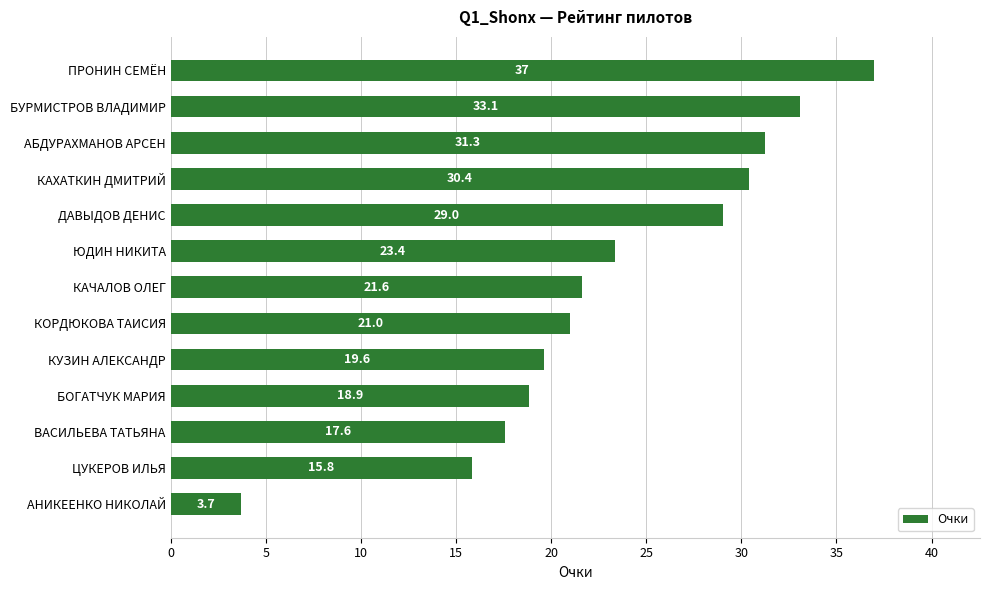

What is the value of the 11th bar from the top?

17.6